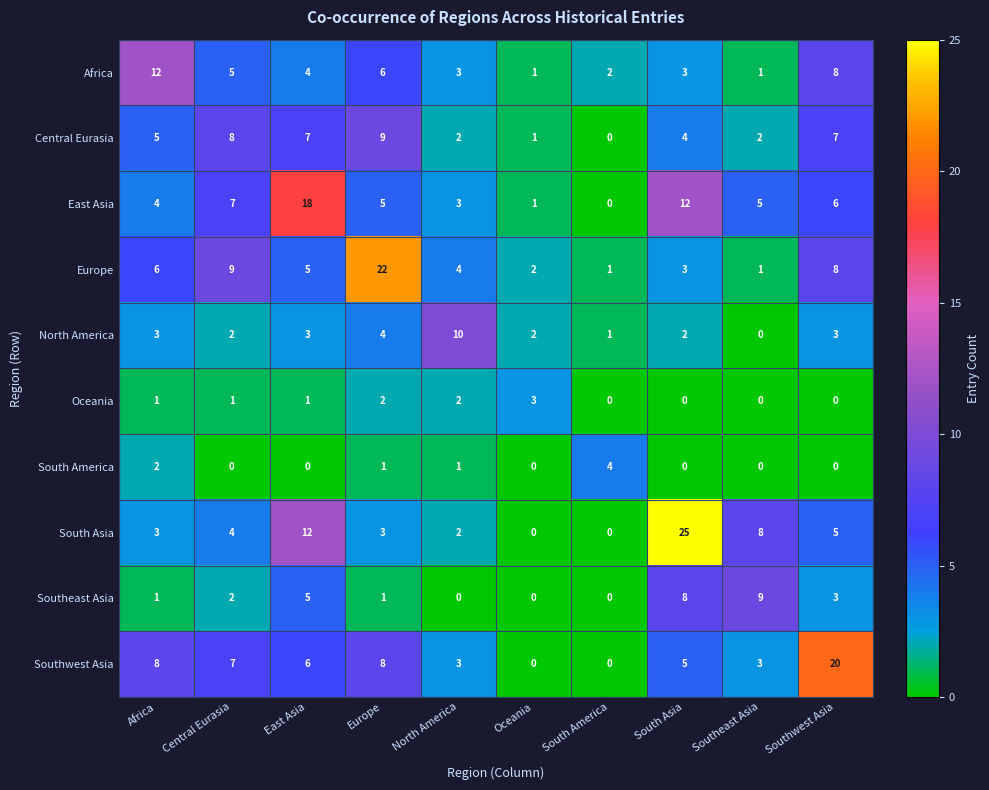

The value of South Asia at Africa is 3. True or false?

True